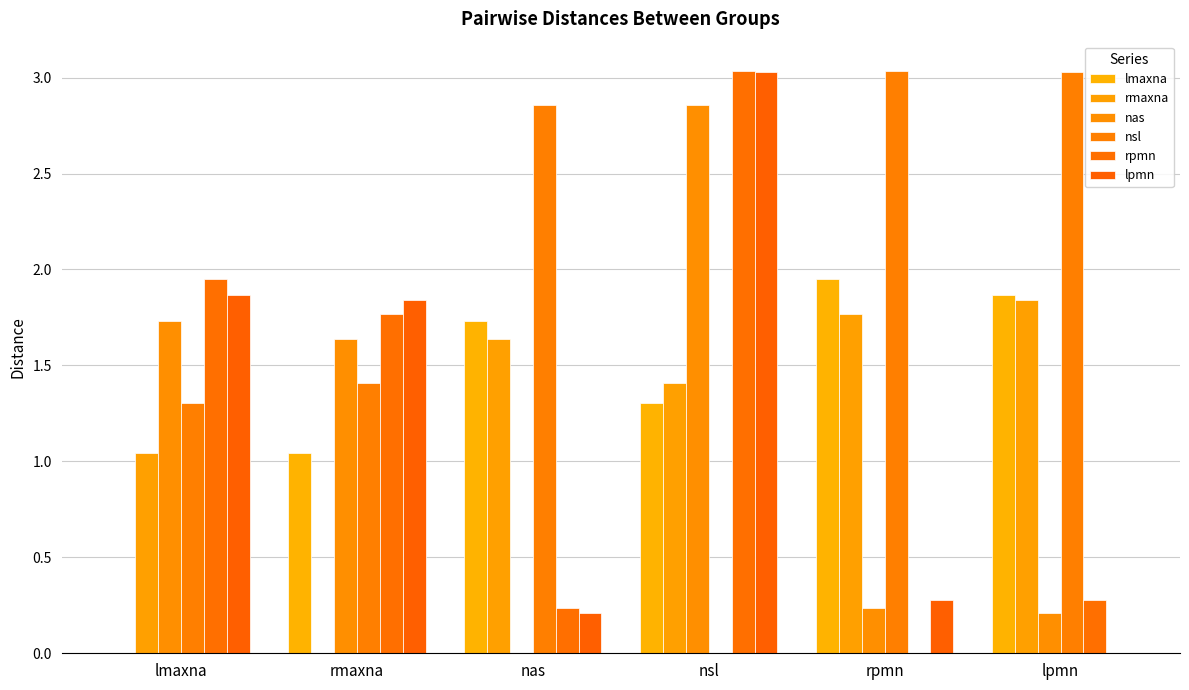

Which label corresponds to the smallest value in the chart?

lmaxna